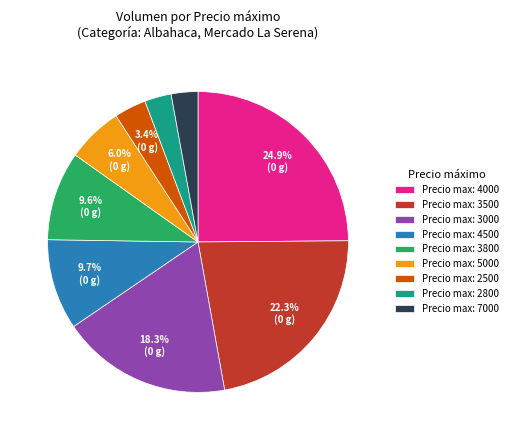

Count the number of slices in the pie.

9